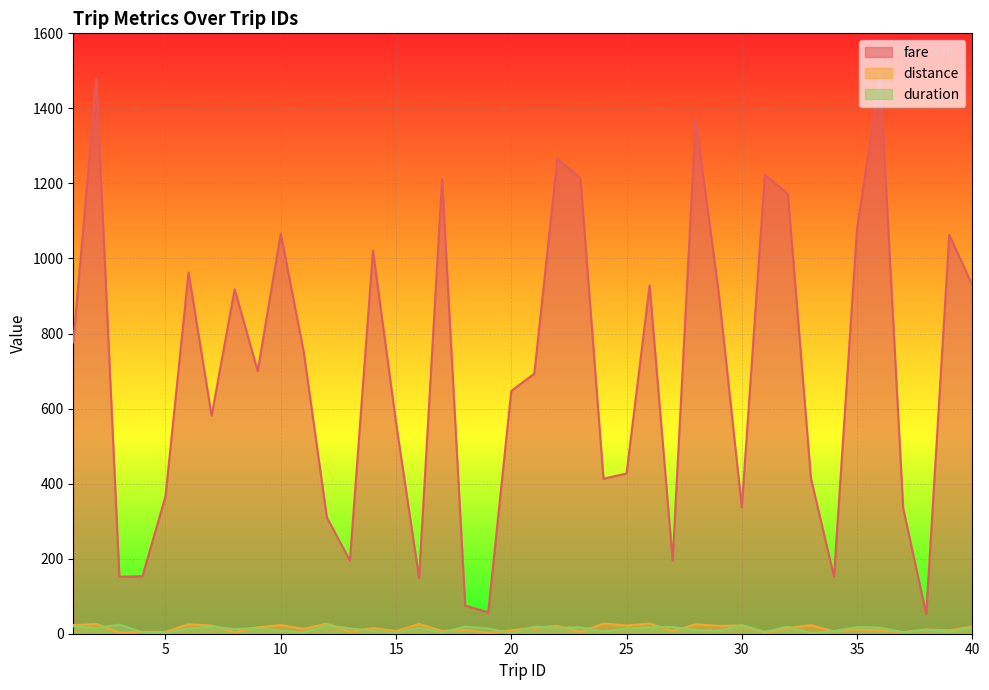

The value of fare at 9 is 1237. True or false?

False